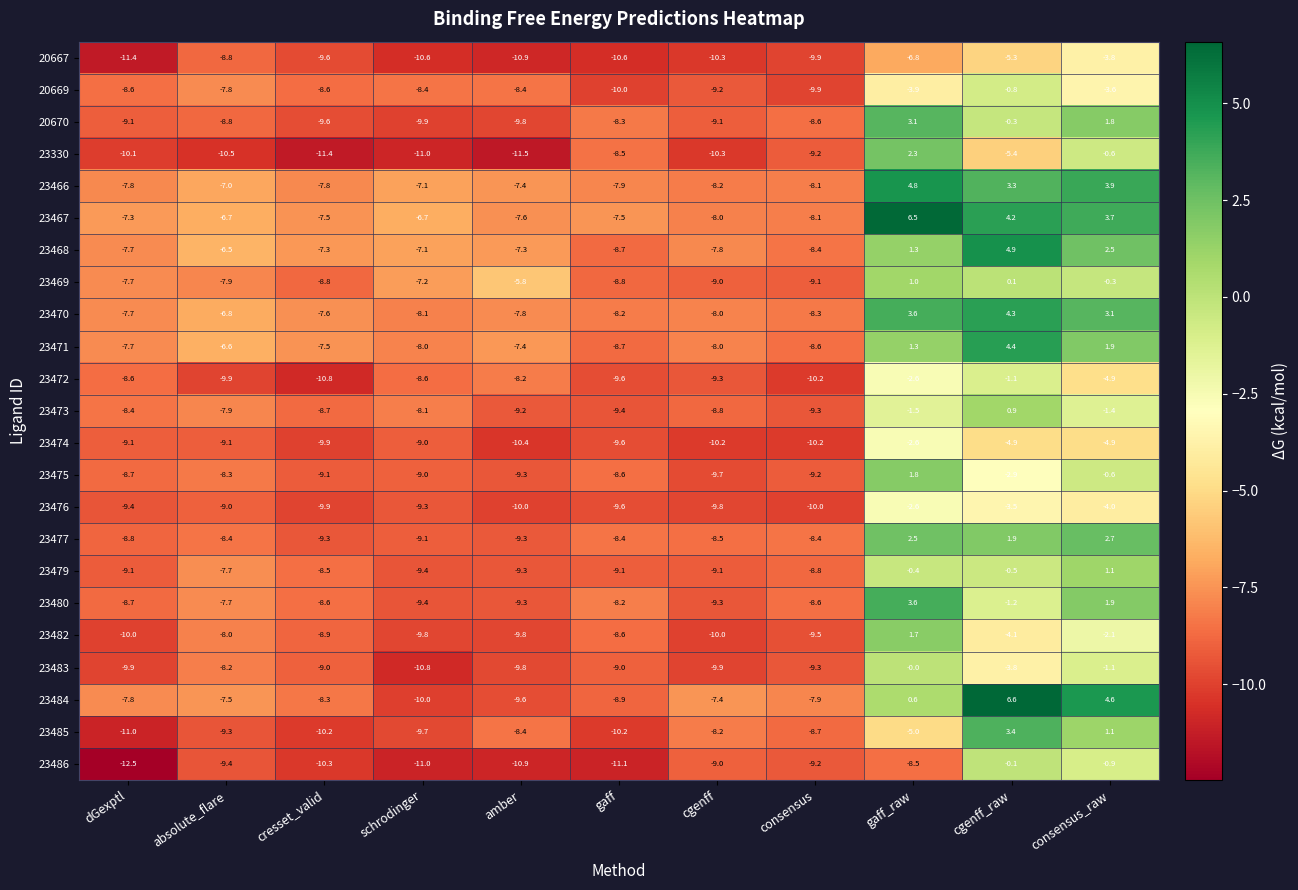

The value of 23483 at dGexptl is -14.4. True or false?

False